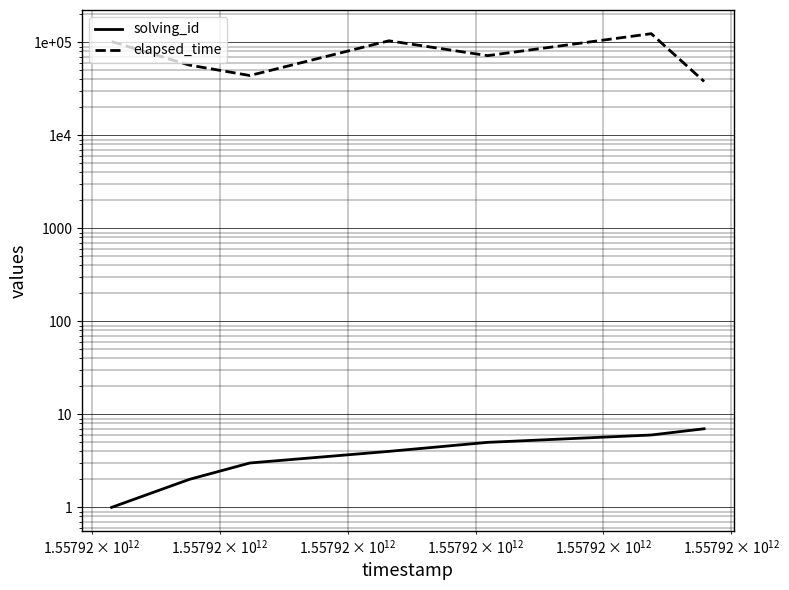

Reading right to left, list all the values displayed in this chart.

solving_id: 7	6	5	4	3	2	1
elapsed_time: 38000	124000	72000	104000	44000	57000	102000